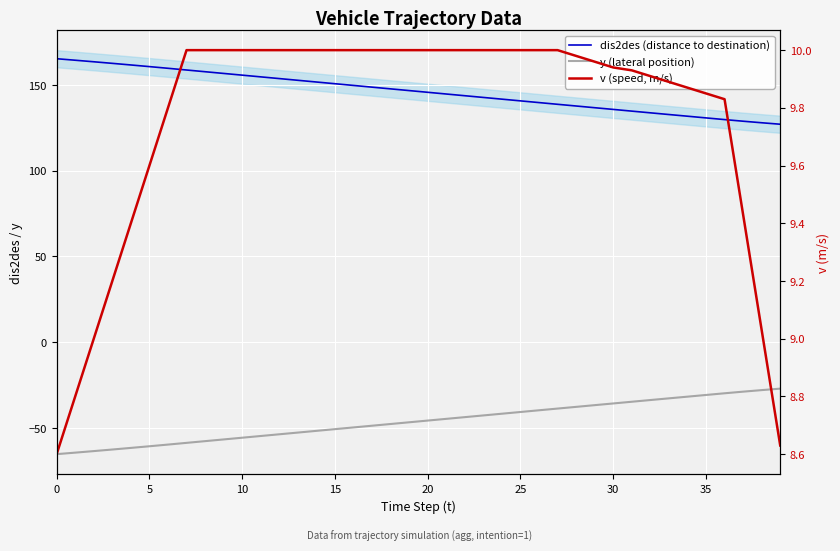

What is the difference between the y (lateral position) values at 22 and 11?

11.0